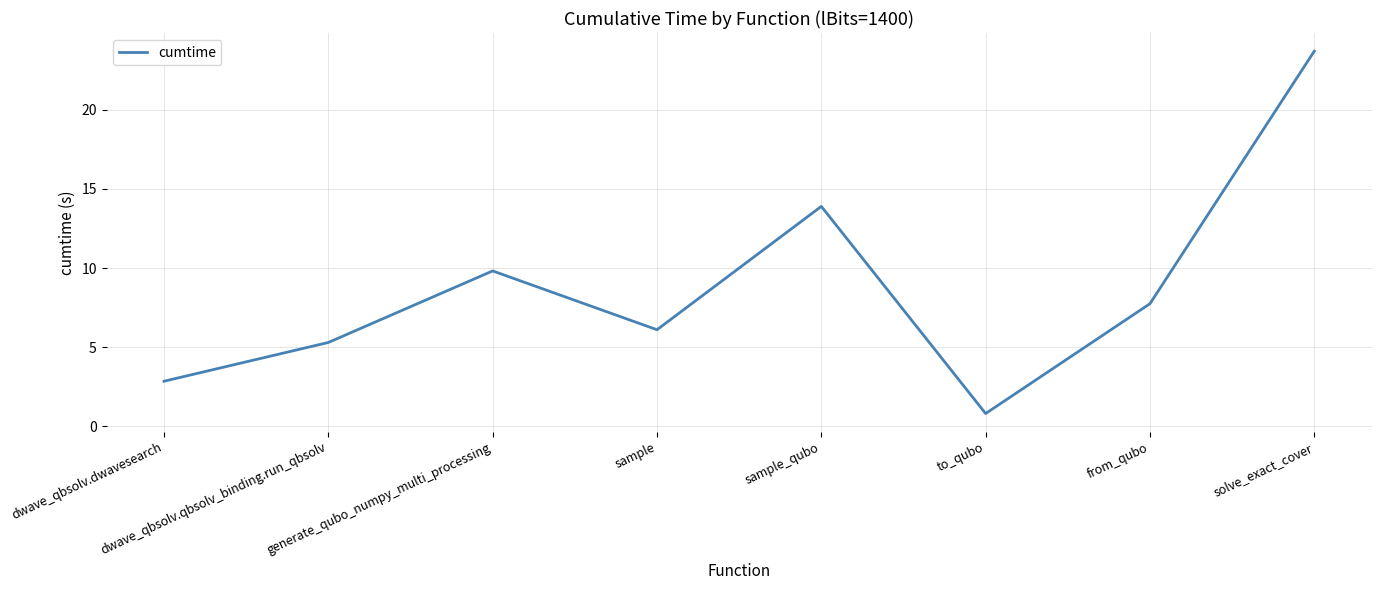

Which label corresponds to the largest value in the chart?

solve_exact_cover